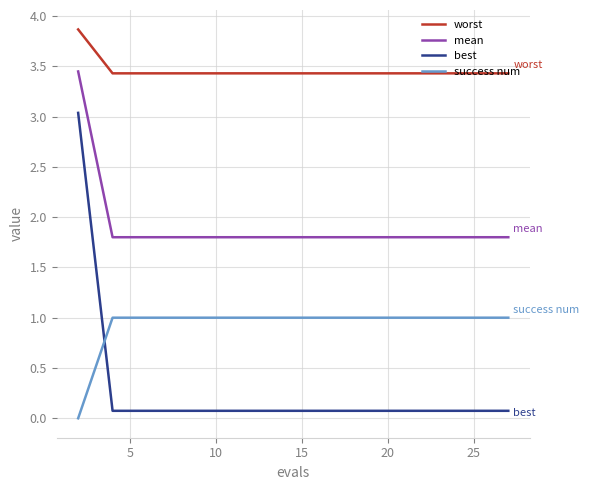

What is the highest value of the worst series?

3.9